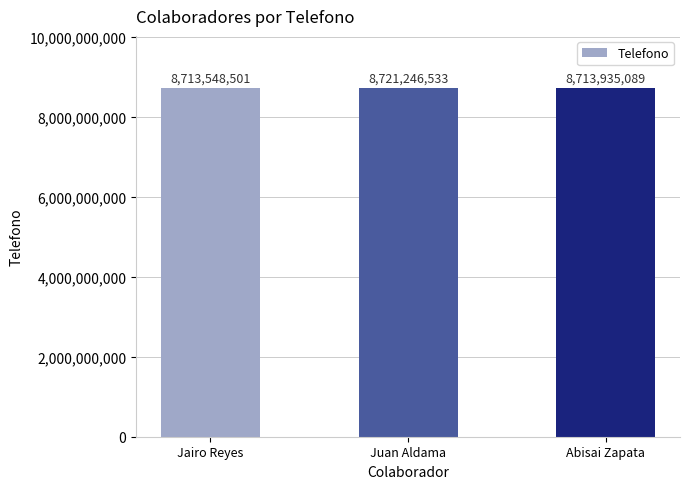

What is the difference between the maximum and minimum values?

7698032